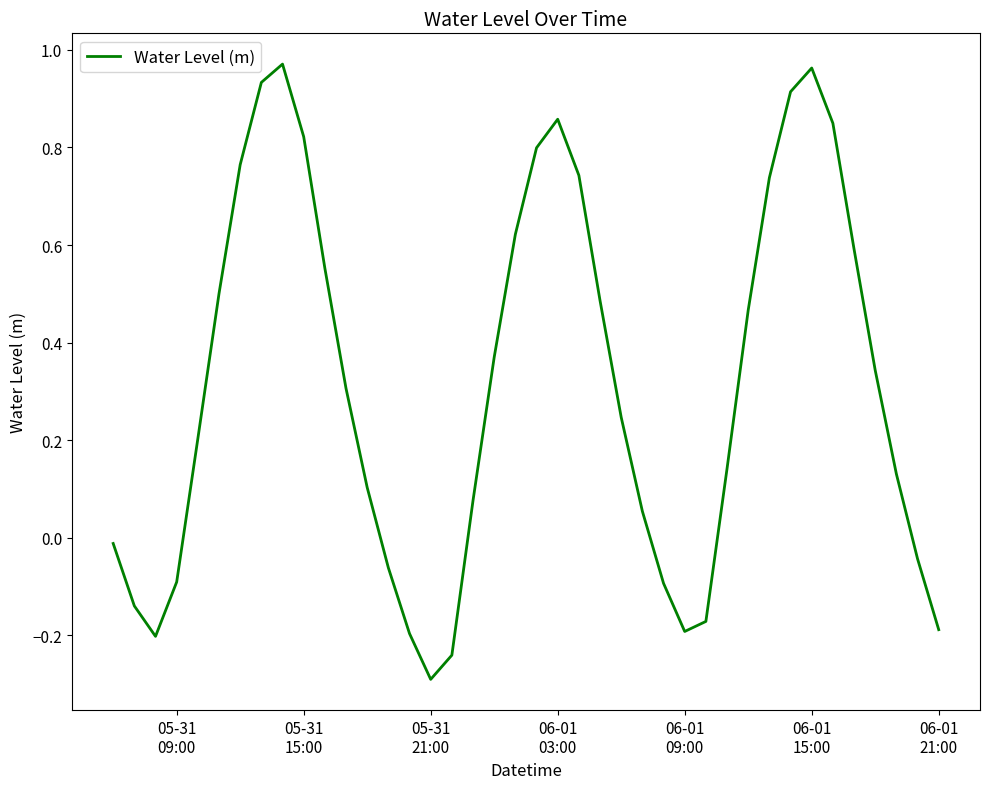

What is the difference between the maximum and second lowest values?

1.2